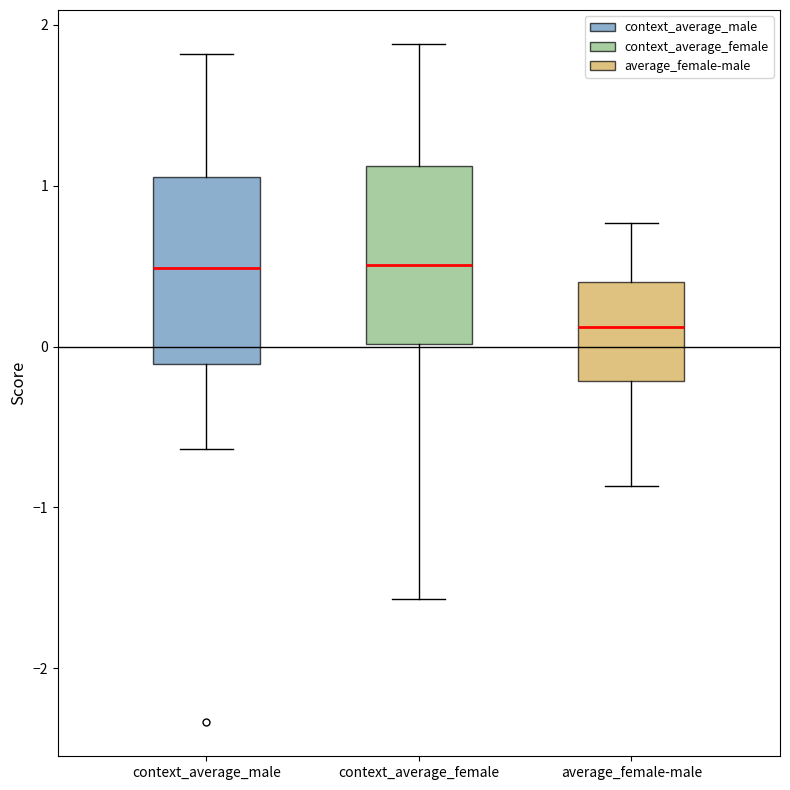

Reading left to right, transcribe this box plot: for each box, give where its median line is, the range the box spans, and where its two whiskers end, as read against the y-axis. The values are not printed on the chart, so give them approximately, as read against the axis.

context_average_male: median 0.5, box -0.1 to 1.1, whiskers -0.6 to 1.8
context_average_female: median 0.5, box 0.0 to 1.1, whiskers -1.6 to 1.9
average_female-male: median 0.1, box -0.2 to 0.4, whiskers -0.9 to 0.8